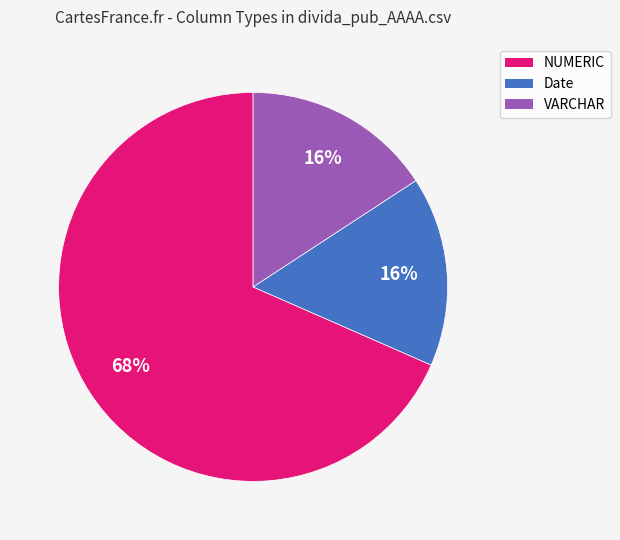

Does any single category account for the majority?

Yes